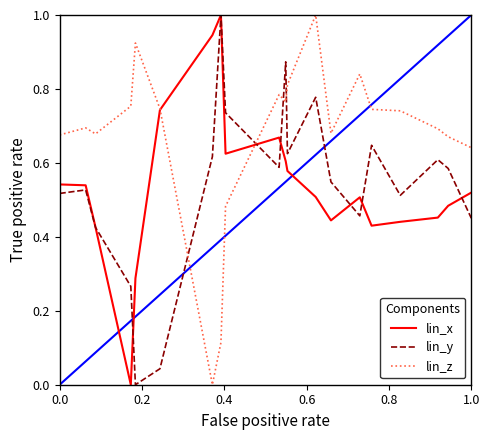

What is the maximum value shown in the chart?

1.0